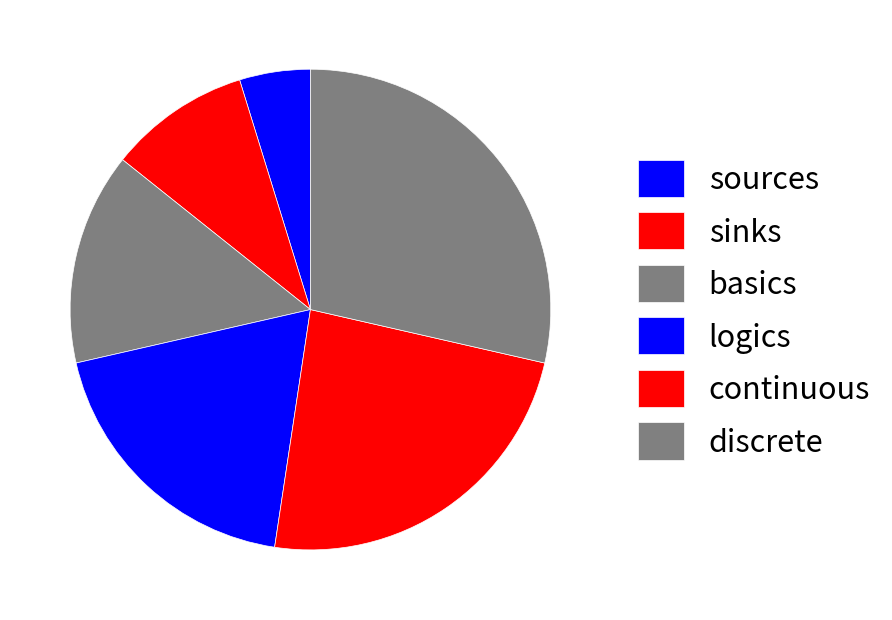

Is it true that basics is 26% of the pie?

False